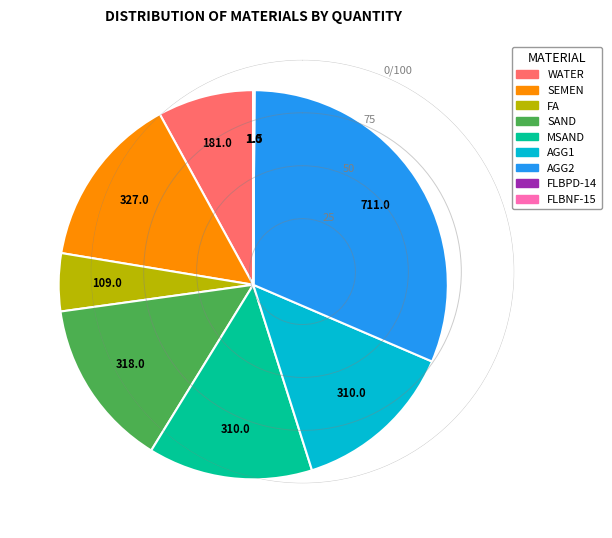

Does any single category account for the majority?

No